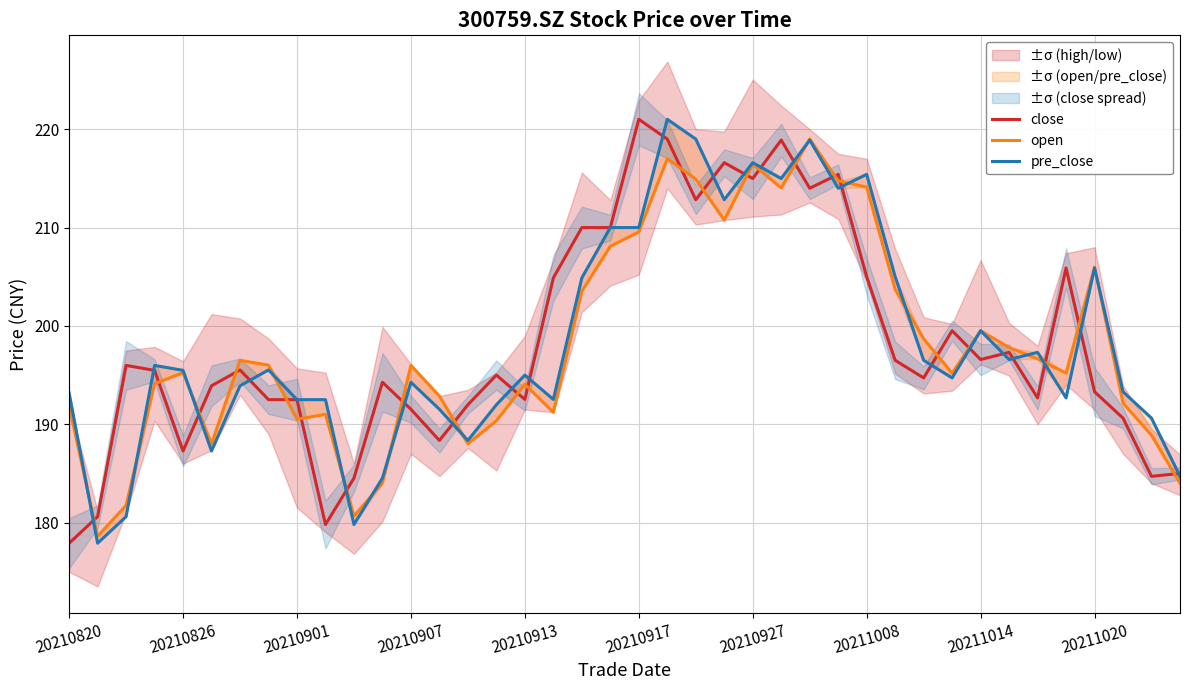

At 15, list the series in order from smallest to largest.

open, pre_close, close